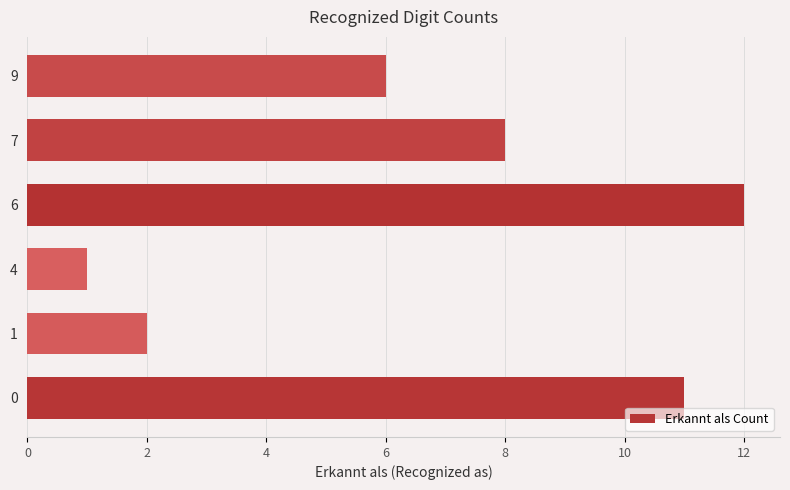

Are the bars grouped side by side (vs. stacked)?

No